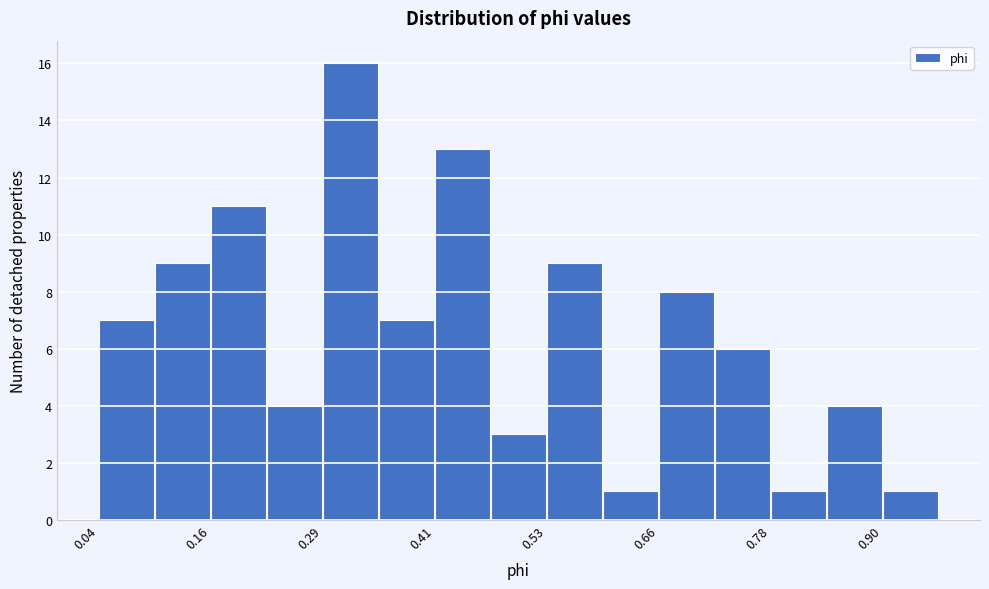

Around what value on the x-axis is the tallest bar? Give the approximate position of its centre, as read against the axis.

0.32